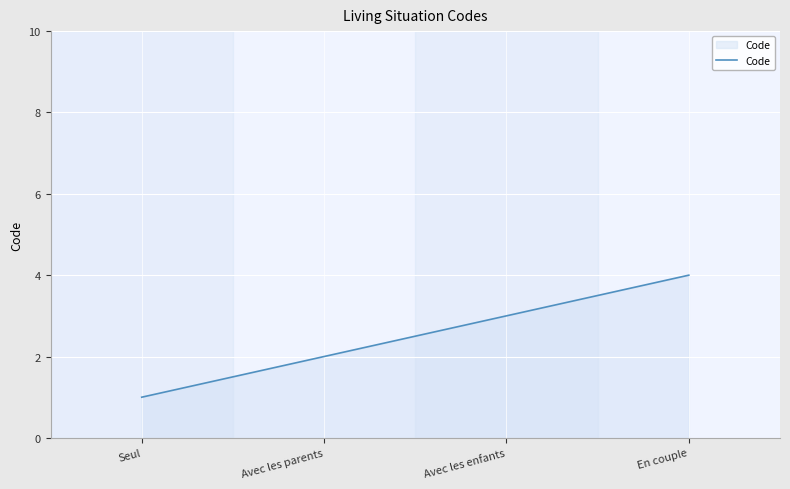

What is the minimum value shown in the chart?

1